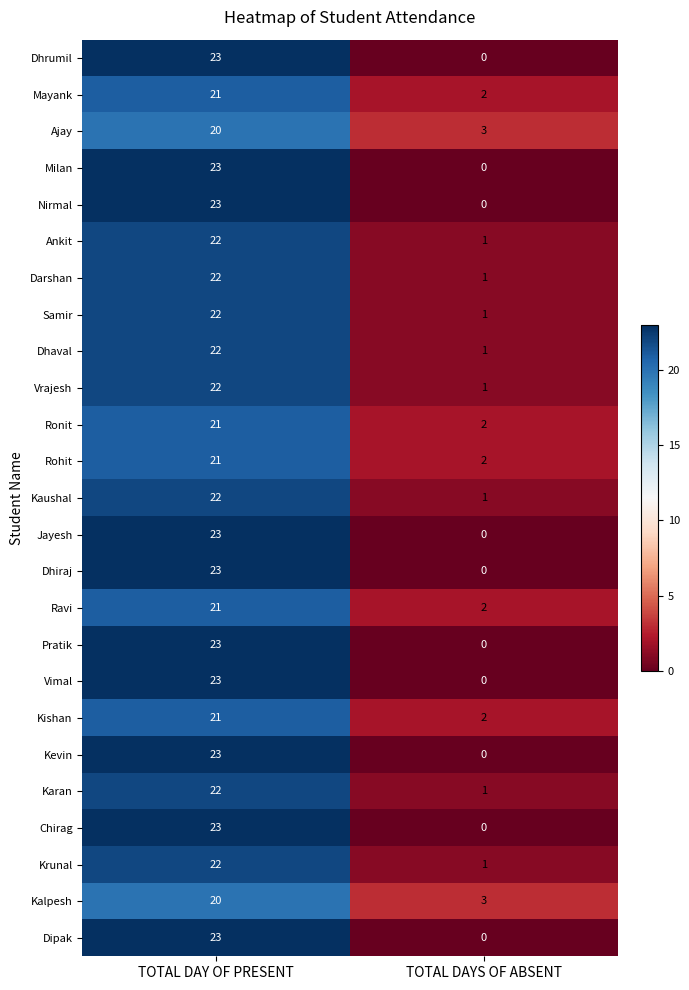

What is the total value across all series at TOTAL DAY OF PRESENT?

551